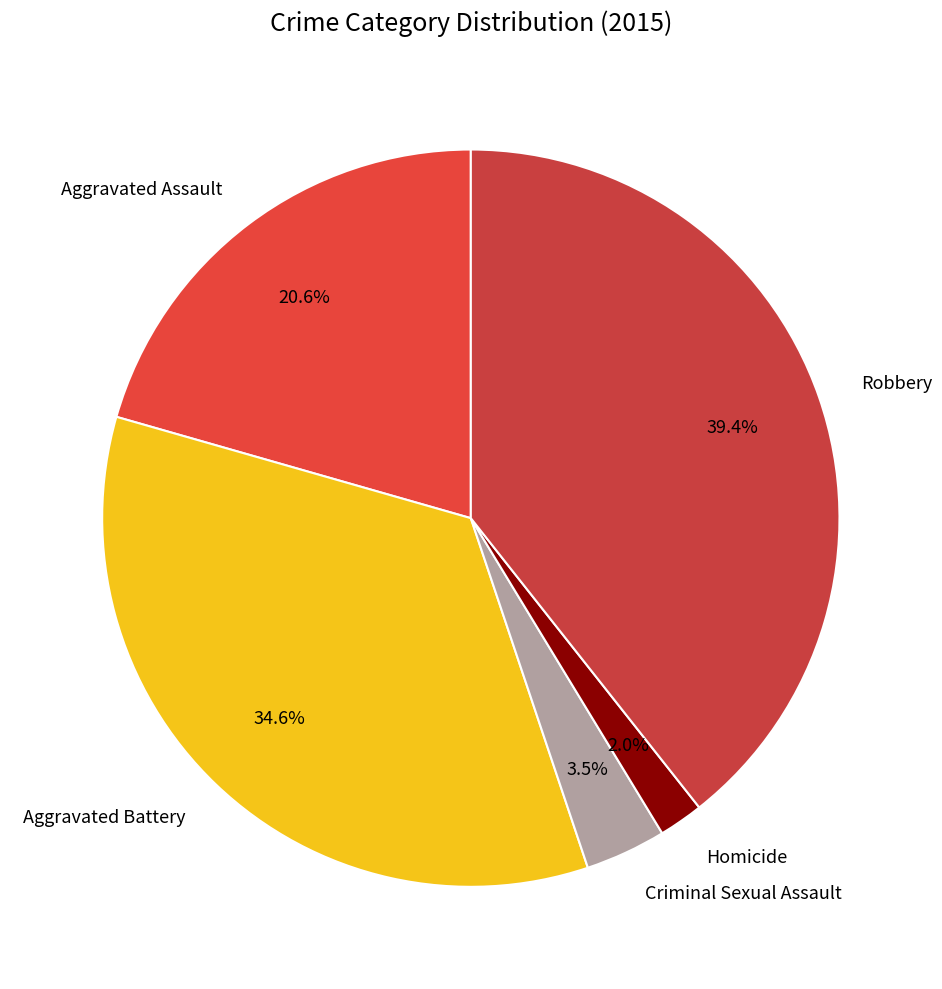

Which slice is the largest?

Robbery